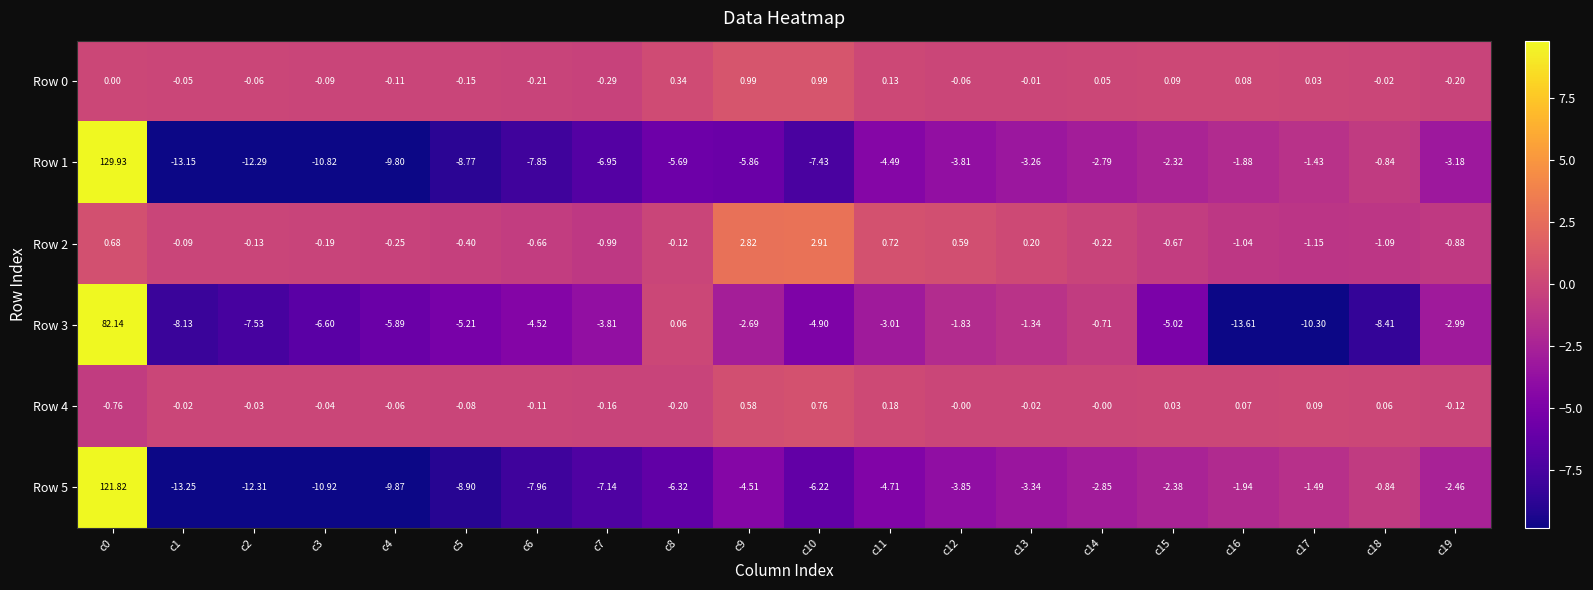

What is the total value across all series at c12?

-9.0